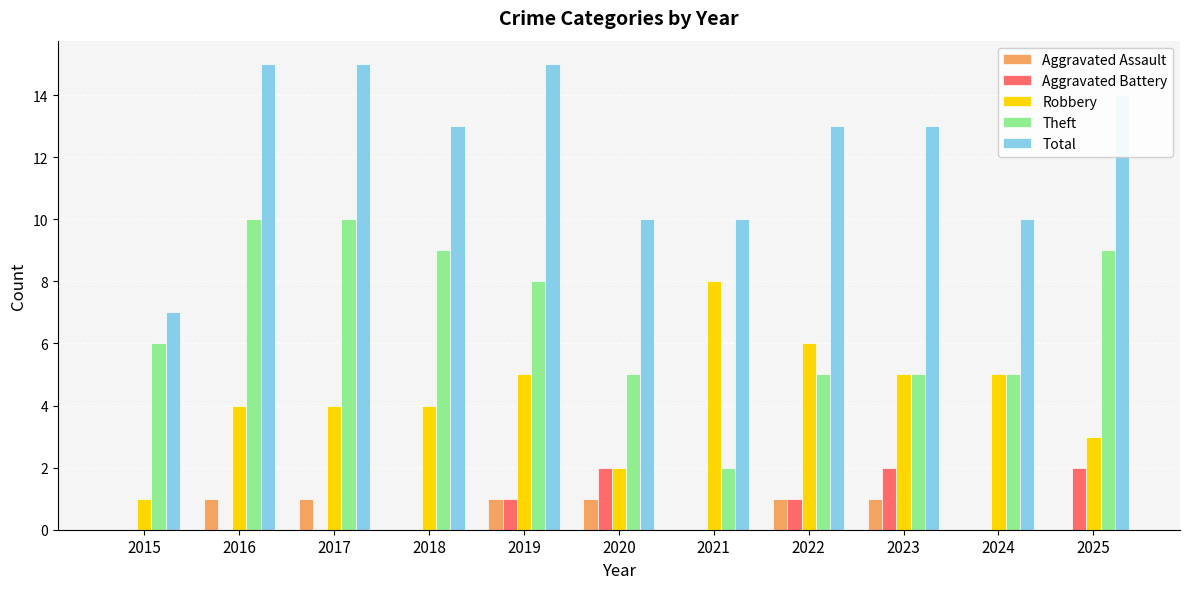

True or false: Total has a value of 15 at 2019.

True